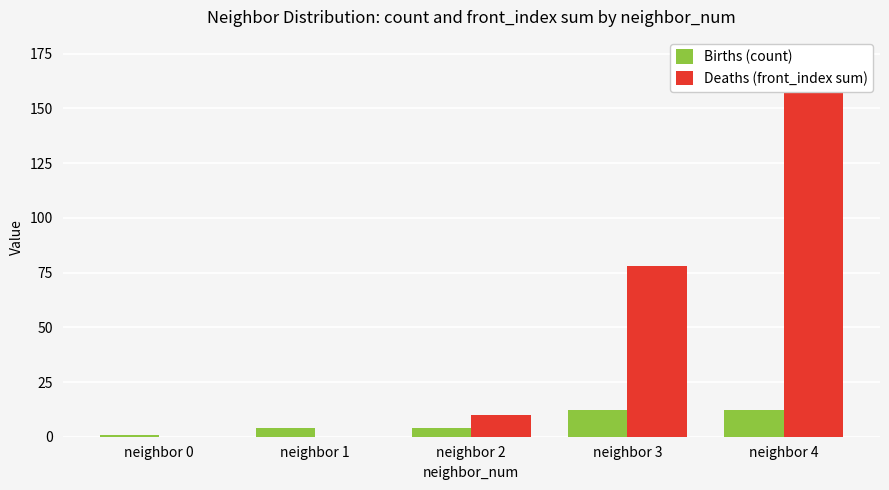

Reading right to left, list all the values displayed in this chart.

Births (count): neighbor 4=12	neighbor 3=12	neighbor 2=4	neighbor 1=4	neighbor 0=1
Deaths (front_index sum): neighbor 4=174	neighbor 3=78	neighbor 2=10	neighbor 1=0	neighbor 0=0